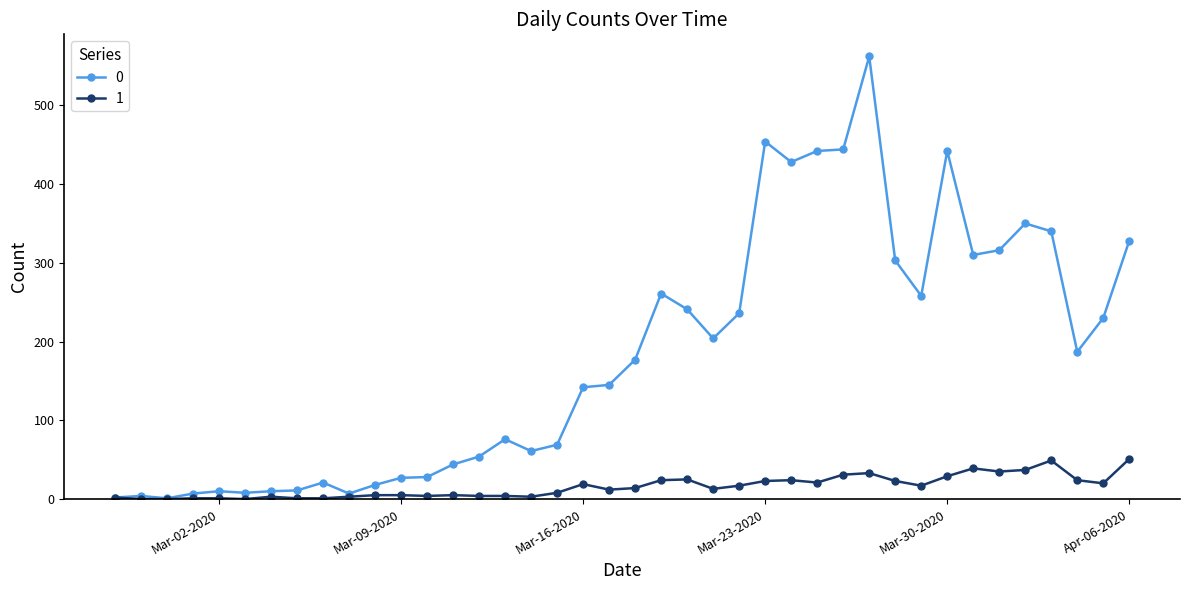

True or false: 1 has more than 2 points higher than both neighbors.

True